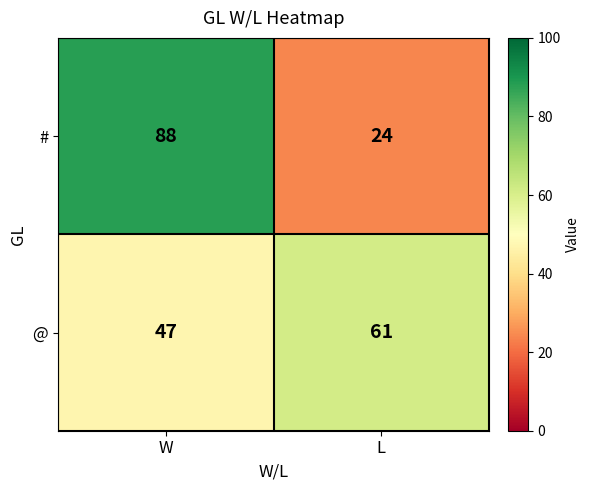

Count the number of data series in this chart.

2